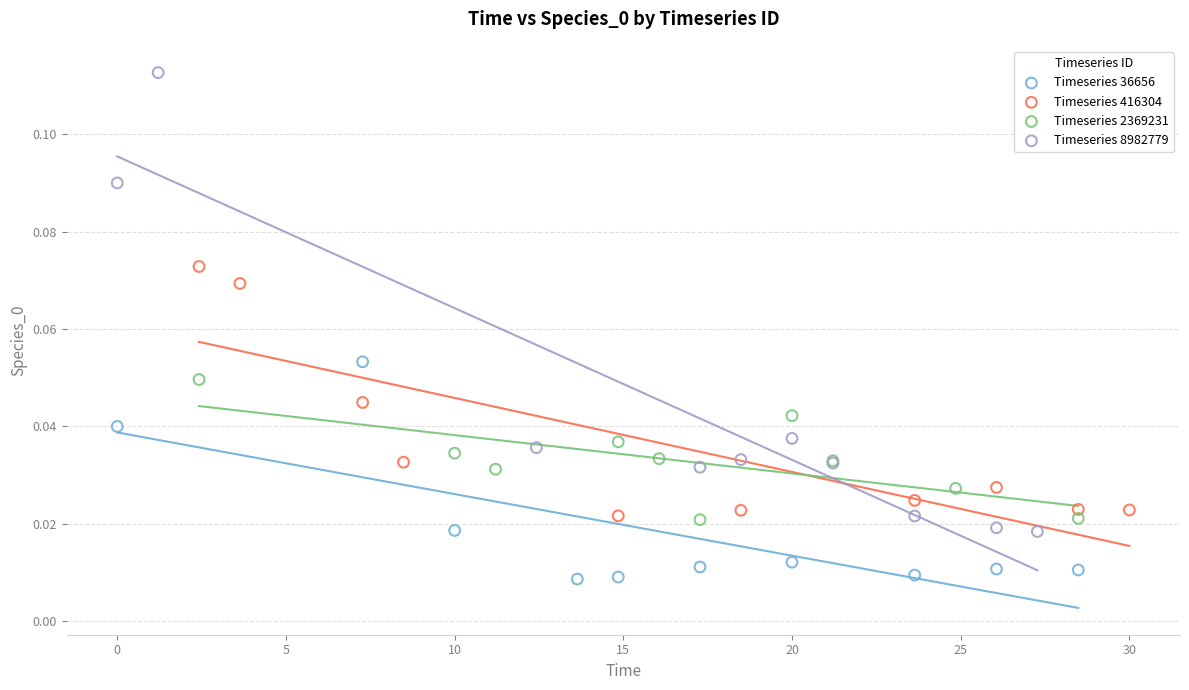

Which series contains the highest Y value?

Timeseries 8982779